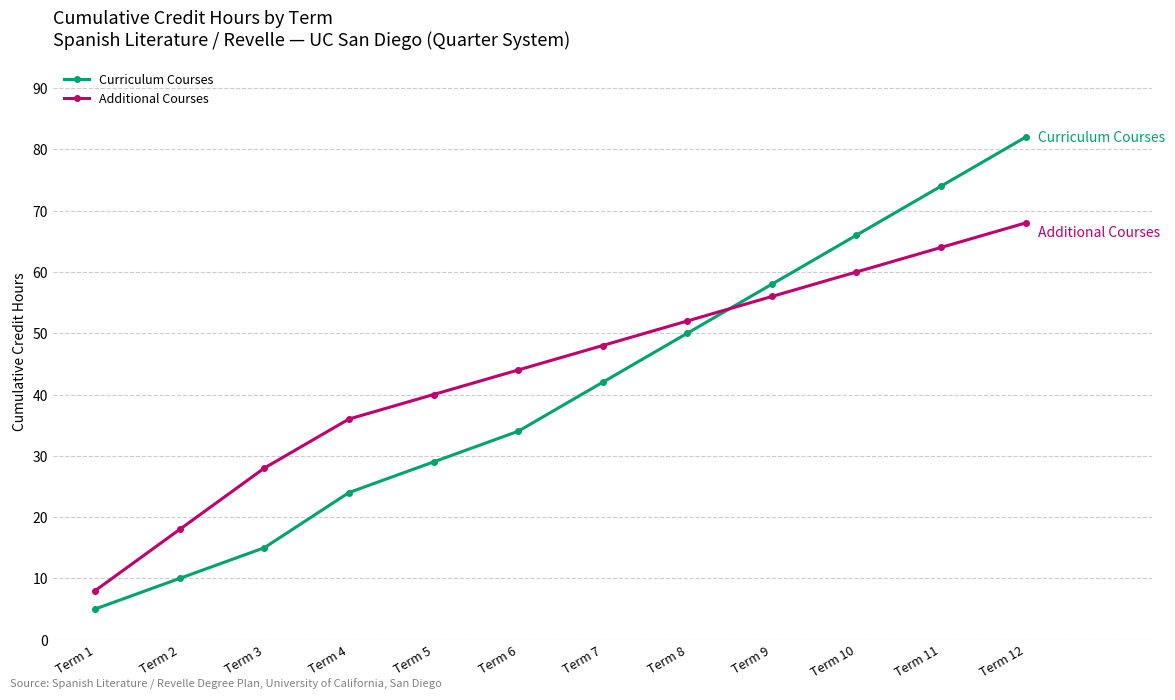

Between Term 5 and Term 7, which series saw the biggest shift?

Curriculum Courses